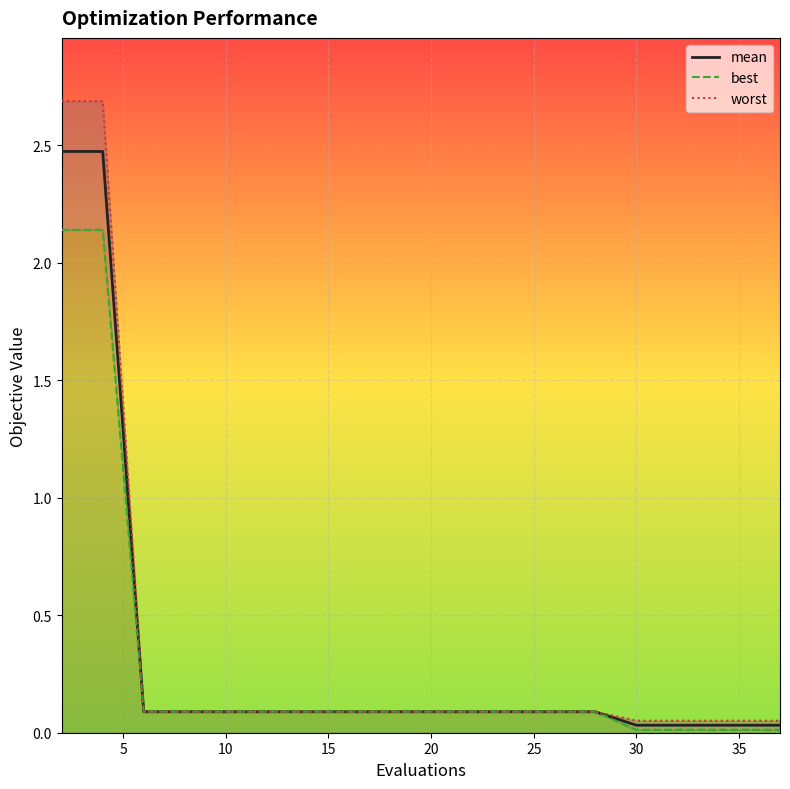

The value of mean at 25 is 0.0. True or false?

False